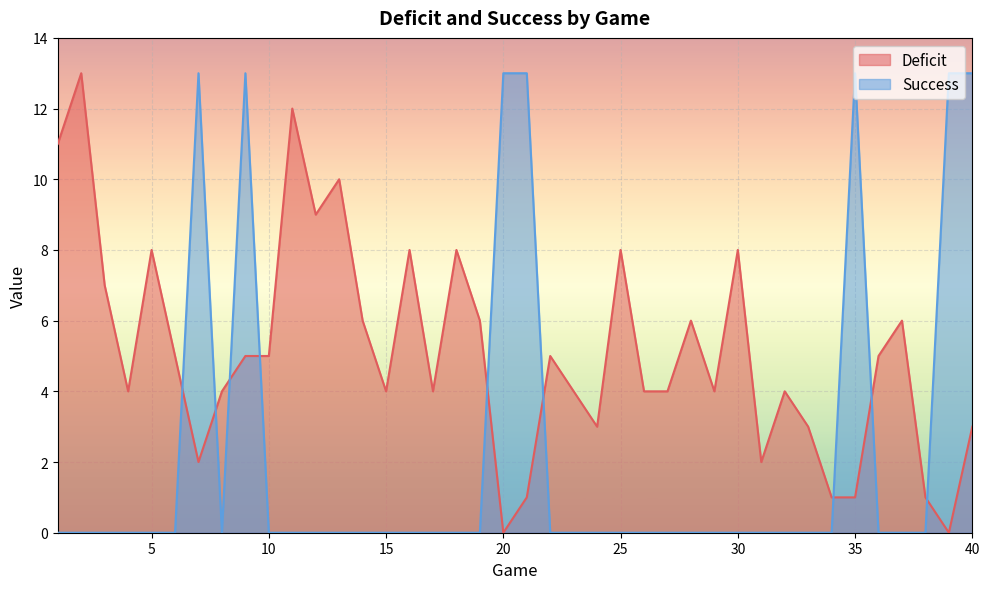

What is the sum of all Success values?

91